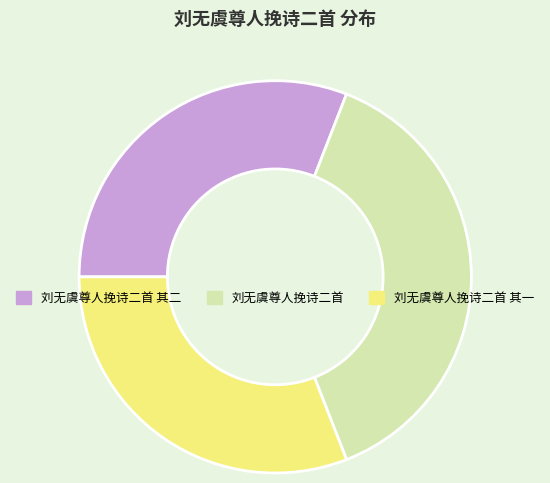

Between 刘无虞尊人挽诗二首 and 刘无虞尊人挽诗二首 其二, which is larger?

刘无虞尊人挽诗二首